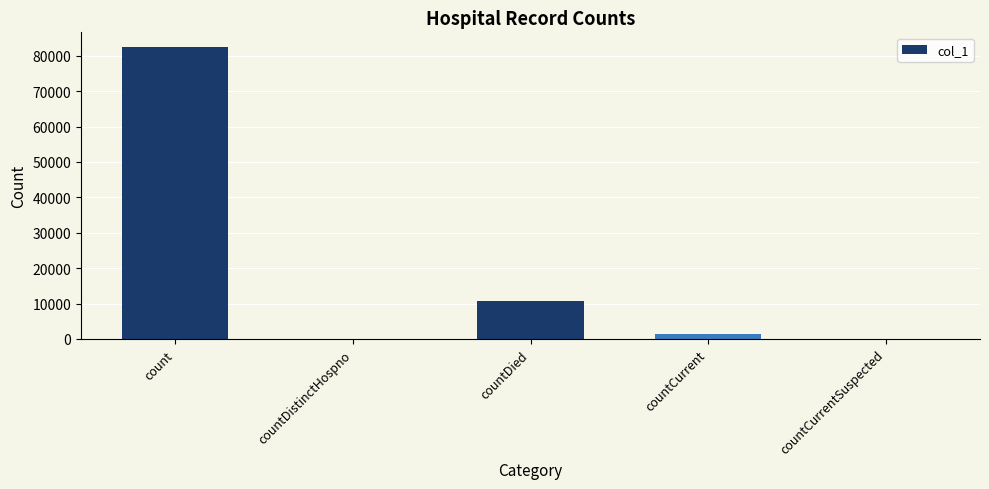

Reading right to left, what are all the values shown in this chart?

countCurrentSuspected=0	countCurrent=1325	countDied=10802	countDistinctHospno=0	count=82505